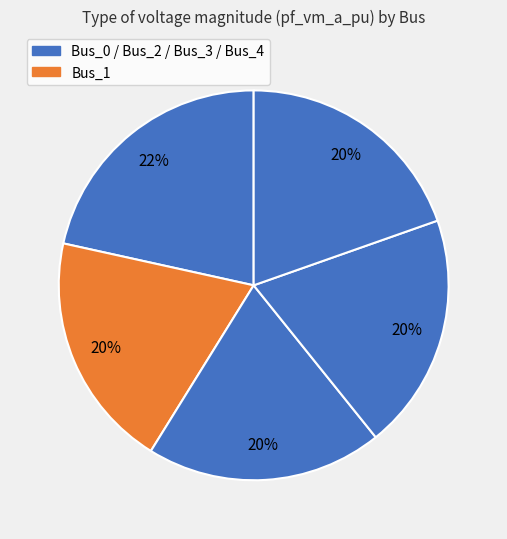

How many segments does this pie chart have?

5